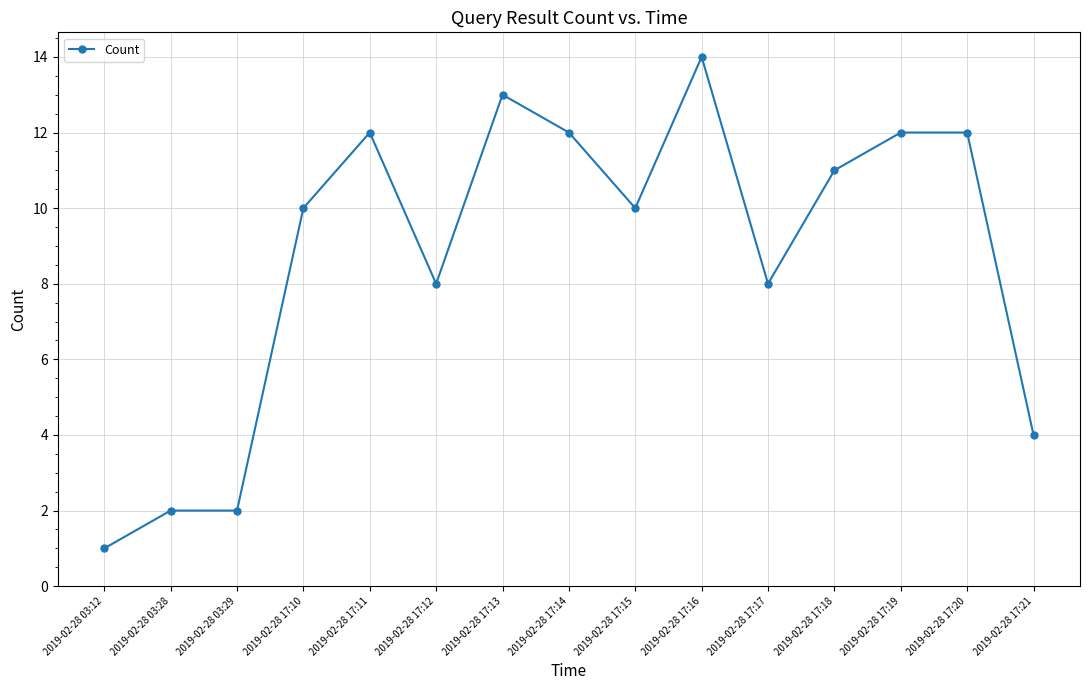

The value at 2019-02-28 17:19 is 12. True or false?

True